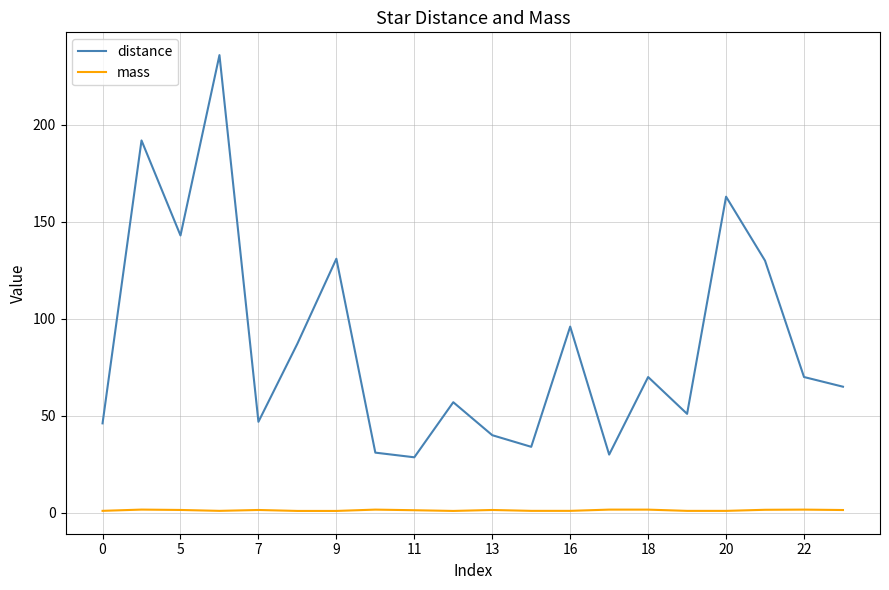

List the series in order of their overall mean, lowest first.

mass, distance